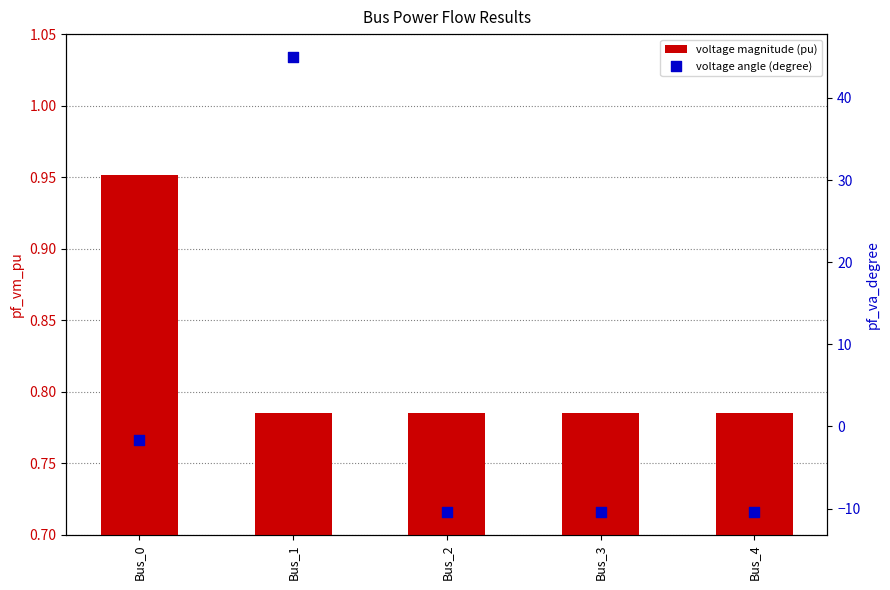

Which series contains the highest Y value?

pf_va_degree